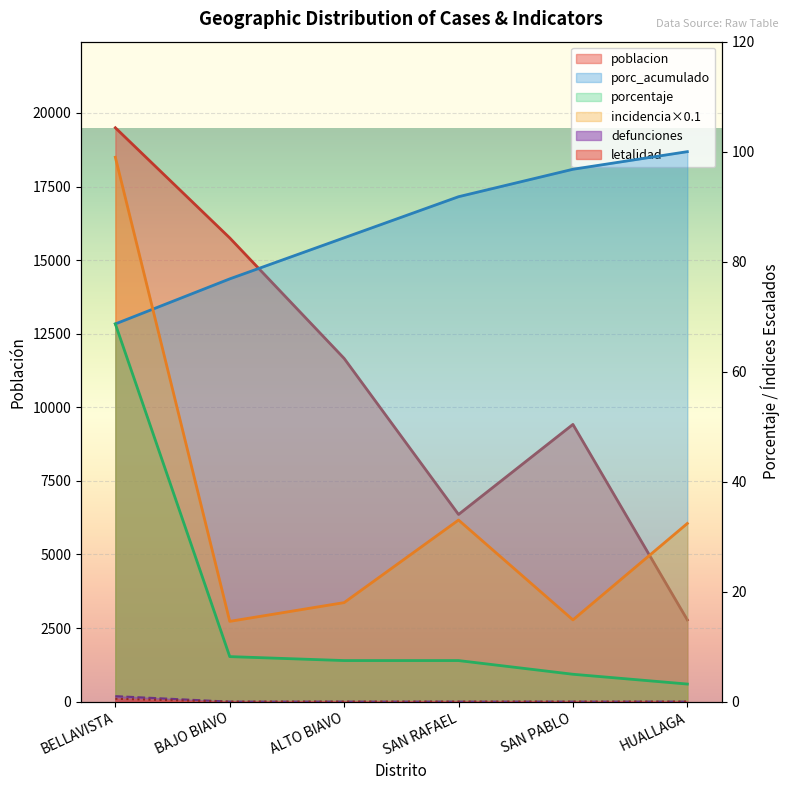

Between BELLAVISTA and BAJO BIAVO, which series saw the biggest shift?

poblacion